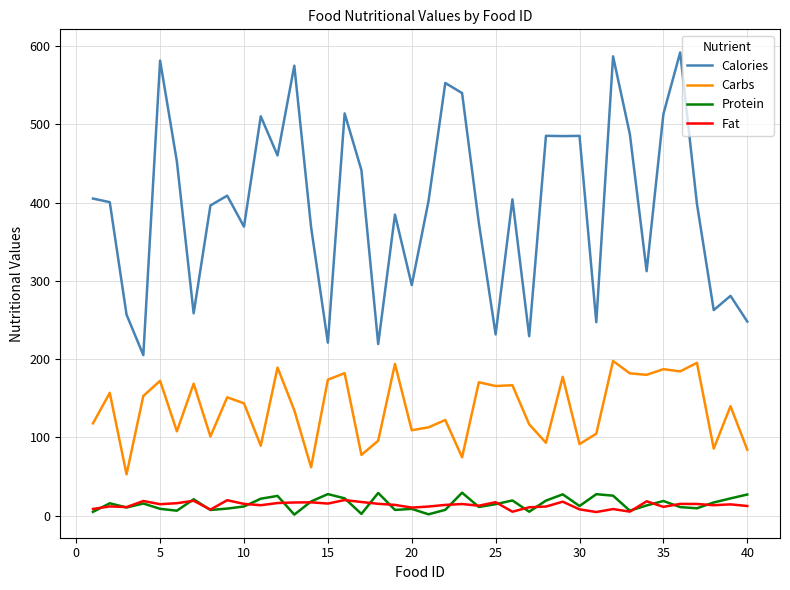

What is the maximum value for Carbs?

197.6